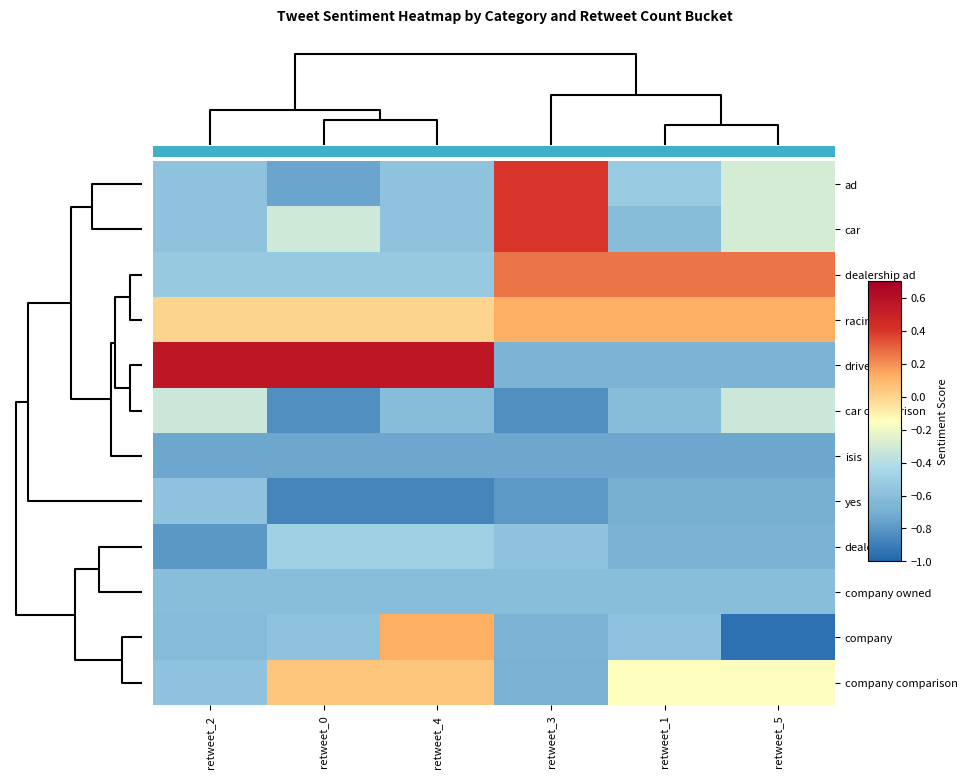

At retweet_0, list the series in order from smallest to largest.

yes, car comparison, ad, isis, company owned, company, dealership ad, dealership, car, racing, company comparison, driver